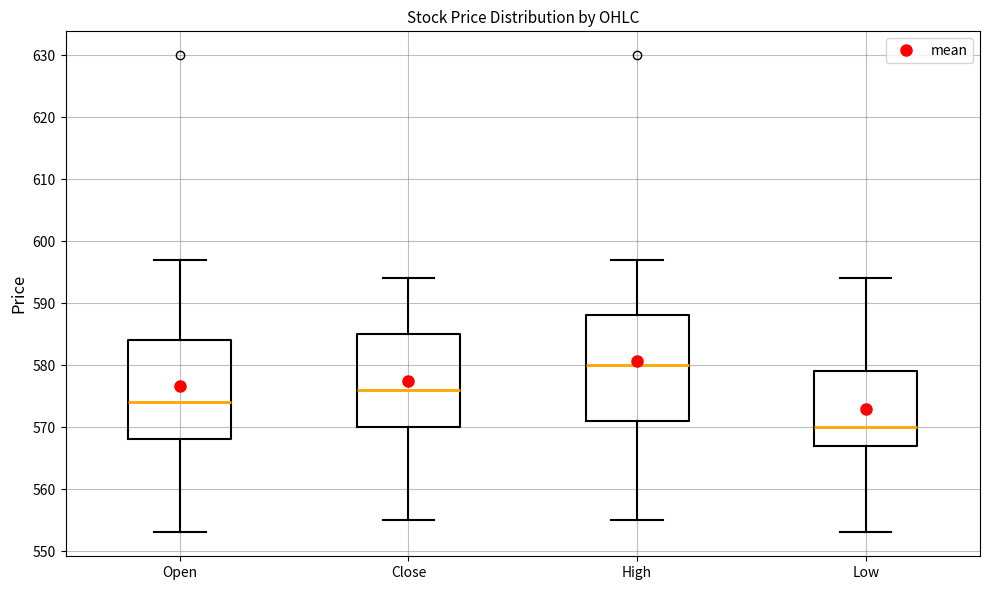

Reading left to right, read every box against the y-axis: the position of its median line, the range the box covers, and the ends of its whiskers. The values are not printed on the chart, so give them approximately, as read against the axis.

Open: median 574, box 568 to 584, whiskers 553 to 597
Close: median 576, box 570 to 585, whiskers 555 to 594
High: median 580, box 571 to 588, whiskers 555 to 597
Low: median 570, box 567 to 579, whiskers 553 to 594